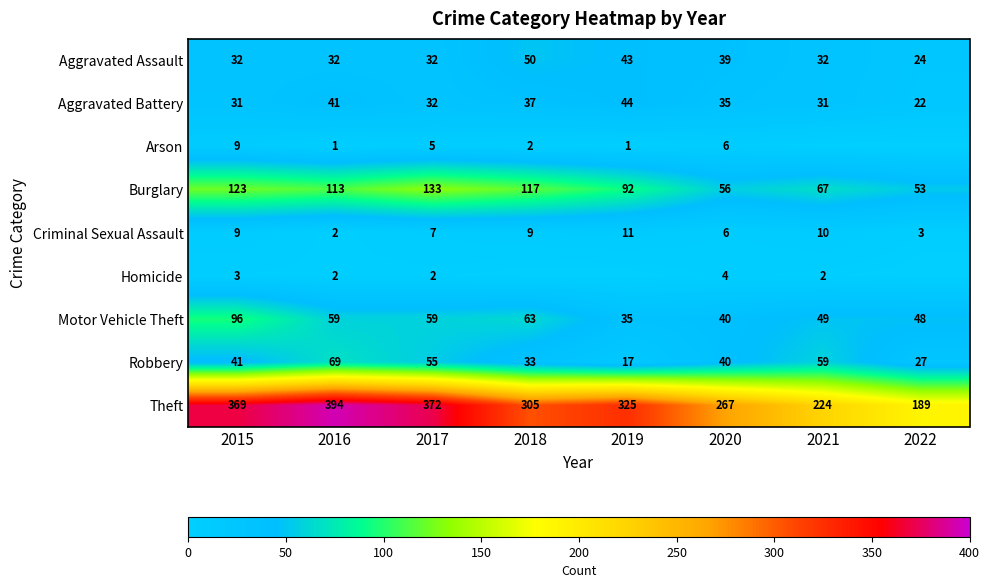

Is the value of Theft at 2015 greater than the value of Criminal Sexual Assault at 2022?

Yes